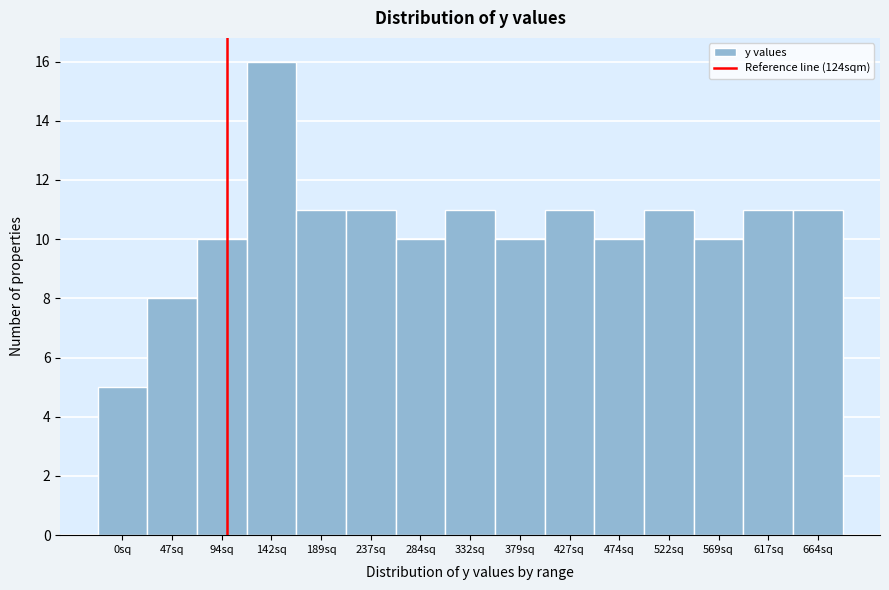

Reading right to left, list all the values displayed in this chart.

664sq=11	617sq=11	569sq=10	522sq=11	474sq=10	427sq=11	379sq=10	332sq=11	284sq=10	237sq=11	189sq=11	142sq=16	94sq=10	47sq=8	0sq=5